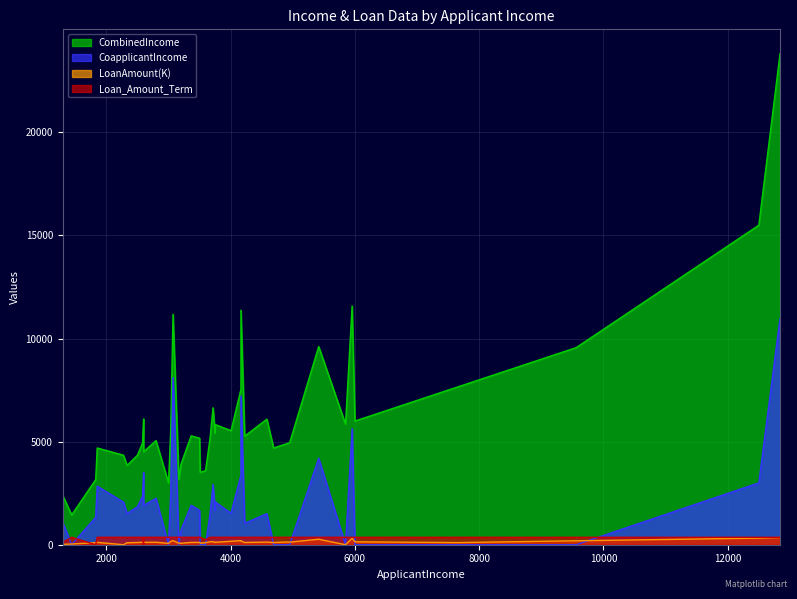

At which category does LoanAmount(K) reach its first local valley?

3000